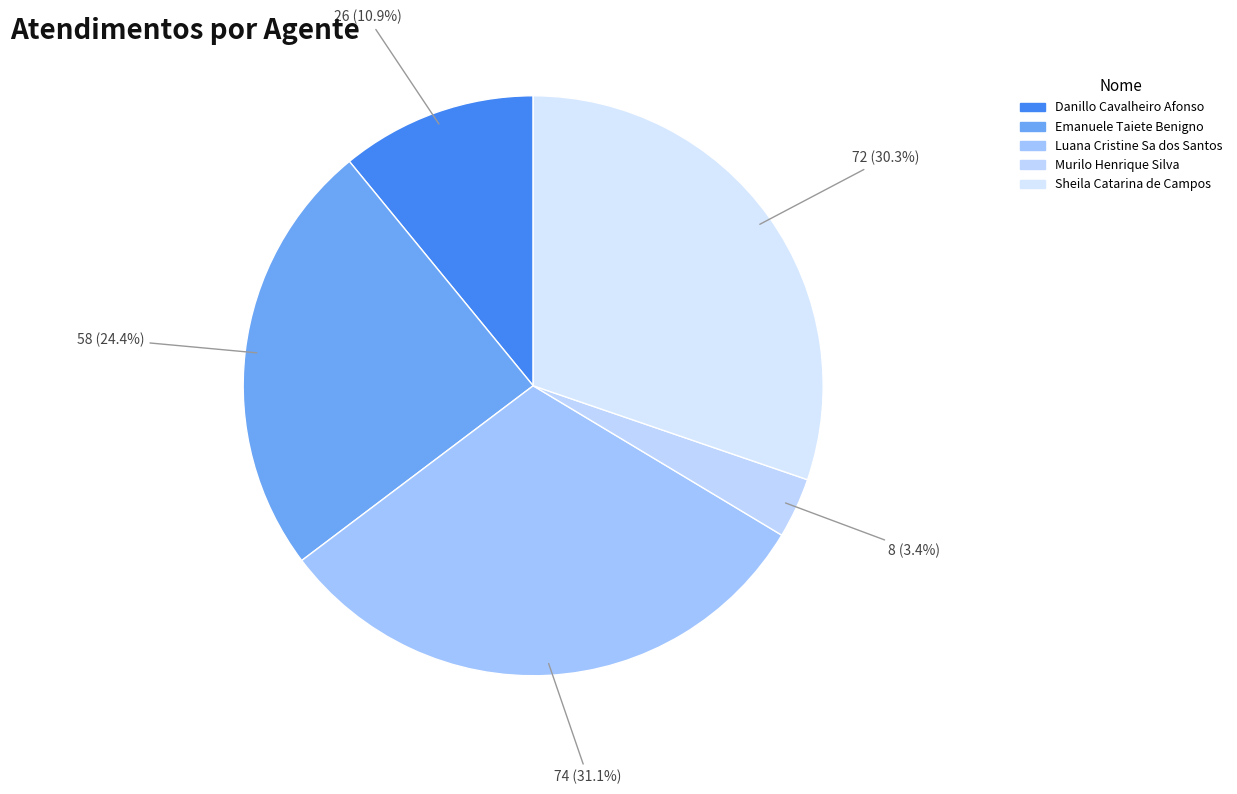

To the nearest percent, what percentage of the pie is Danillo Cavalheiro Afonso?

11%